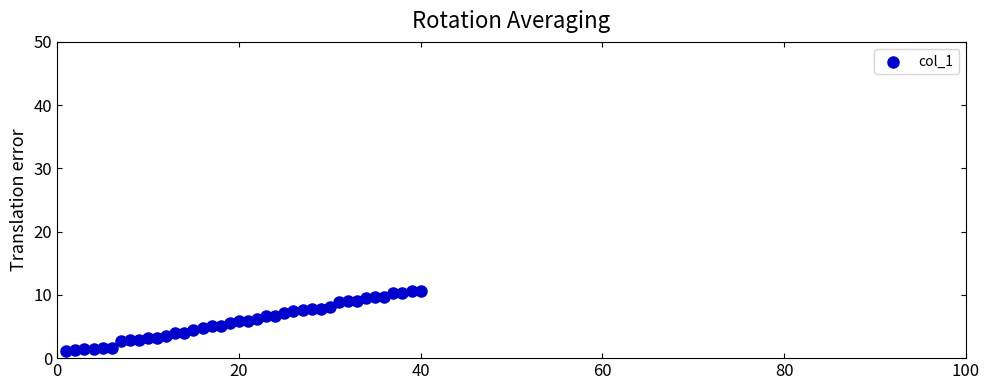

What is the range of X values (max minus min)?

39.0